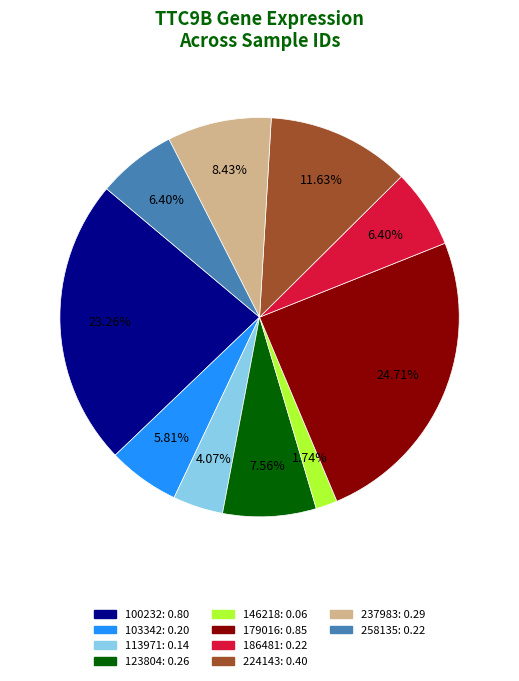

Is there any slice that represents more than half of the pie?

No